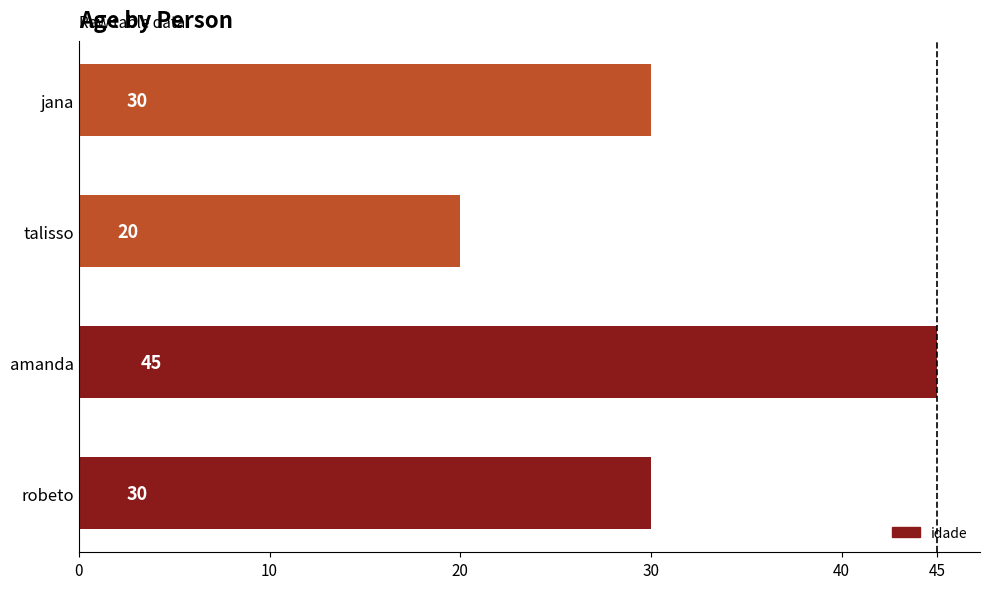

Which category has the lowest value across all series?

talisso